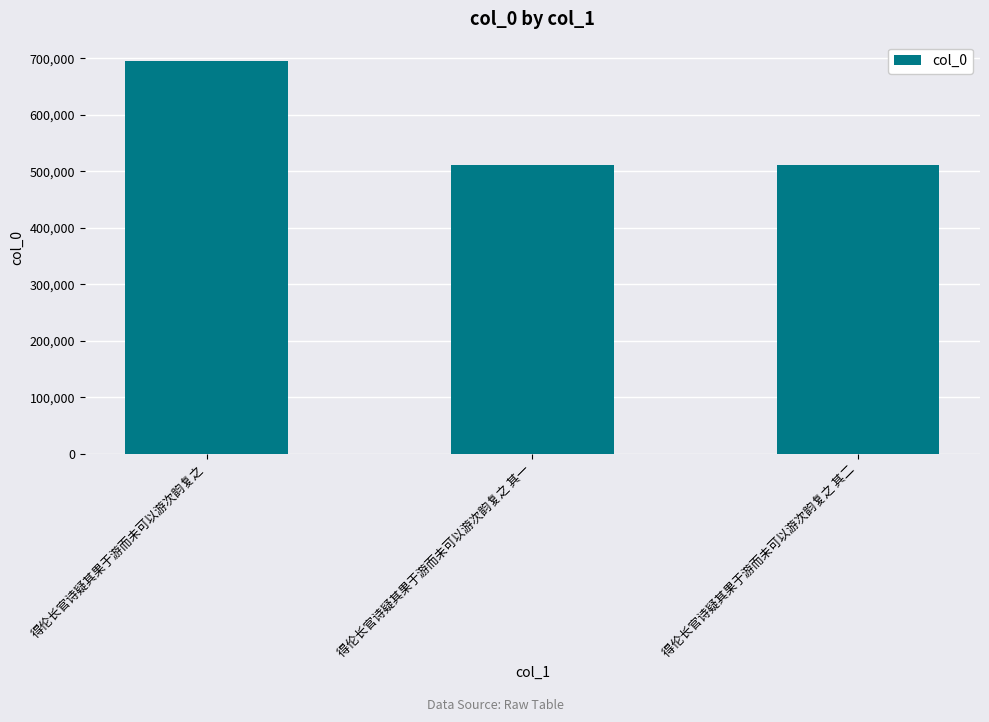

Which category has the highest value across all series?

得伦长官诗疑其果于游而未可以游次韵复之